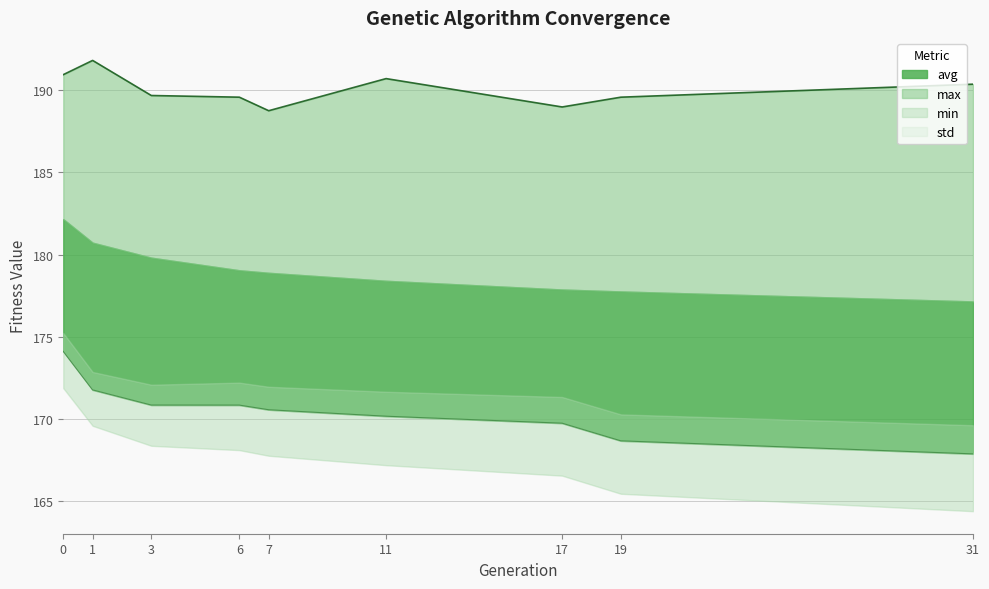

What is the average value of the min series?

170.5